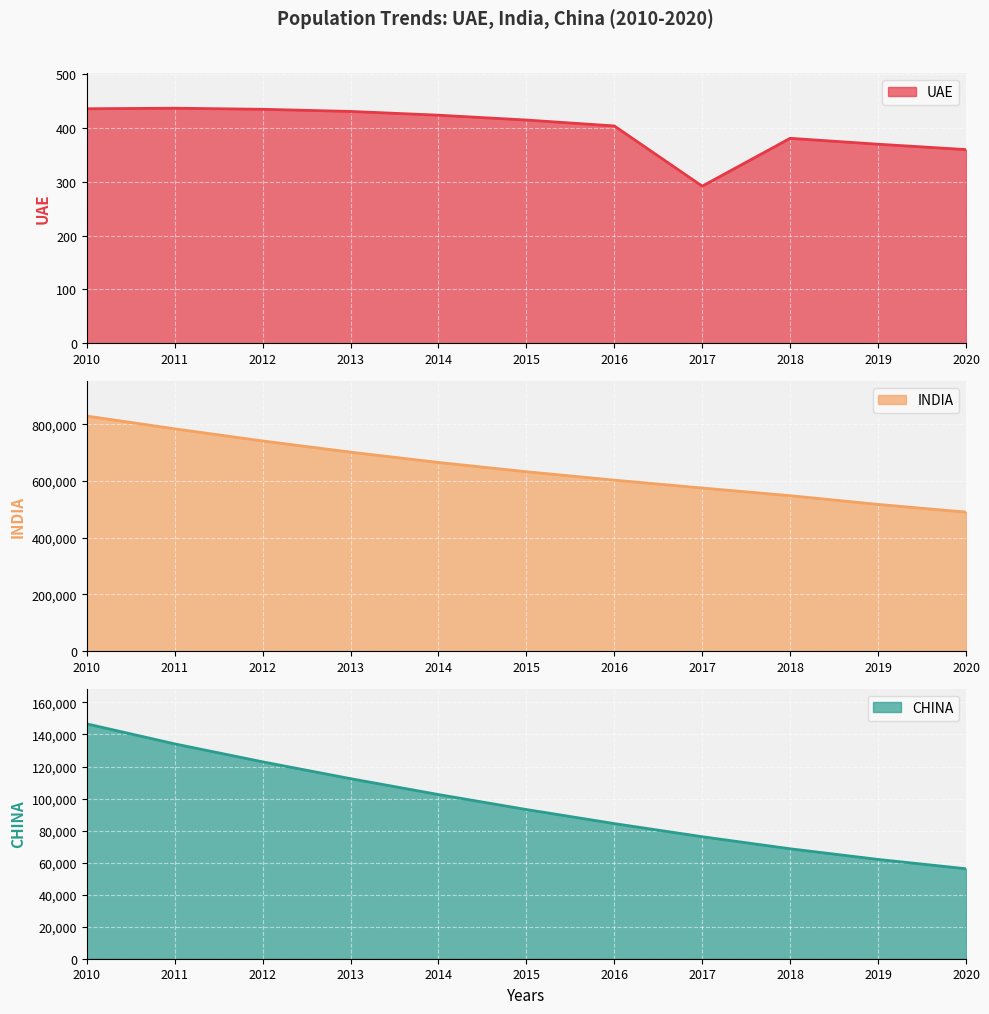

Count the number of categories in the chart.

11